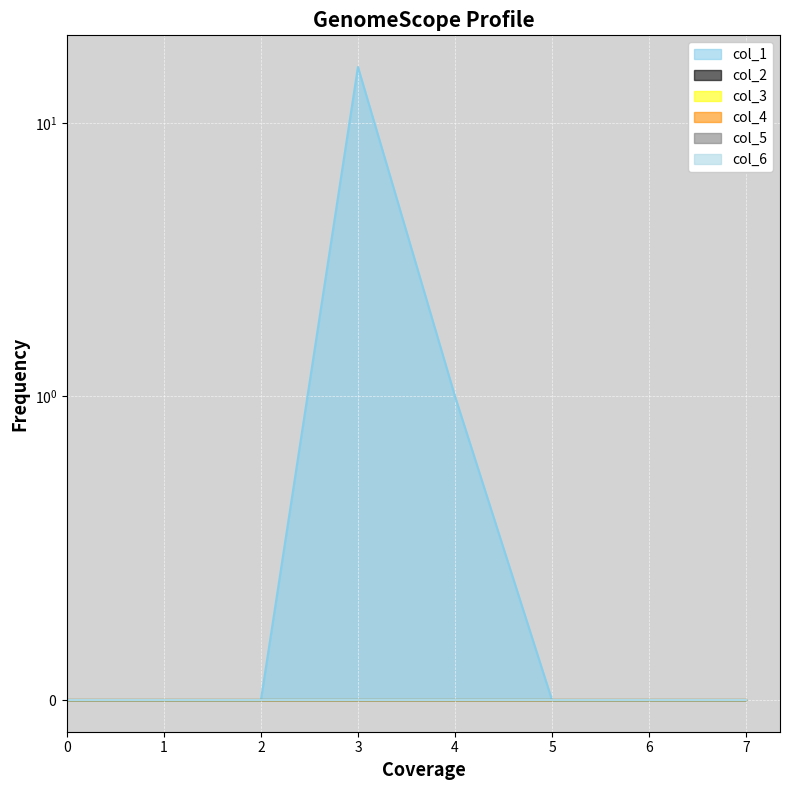

Is the value of col_5 at 6 greater than the value of col_4 at 5?

No